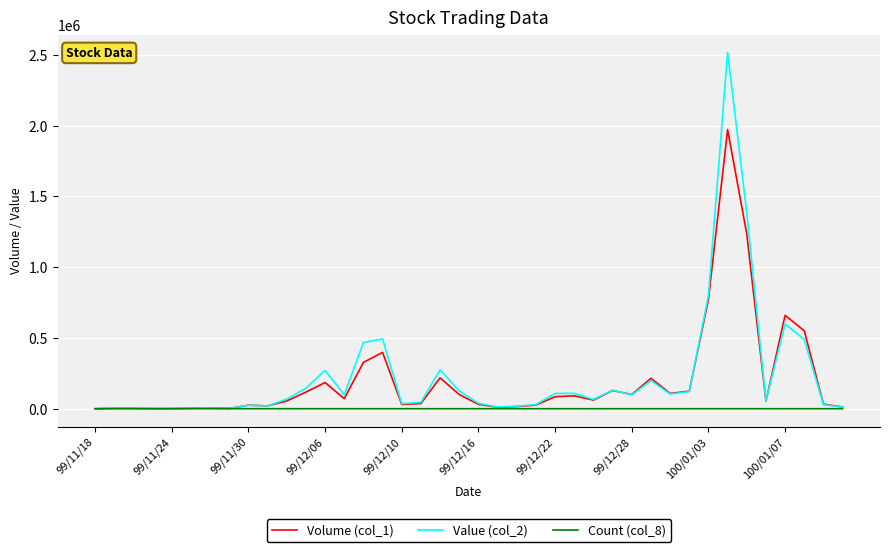

Rank the series by their maximum value, from highest to lowest.

Value (col_2), Volume (col_1), Count (col_8)